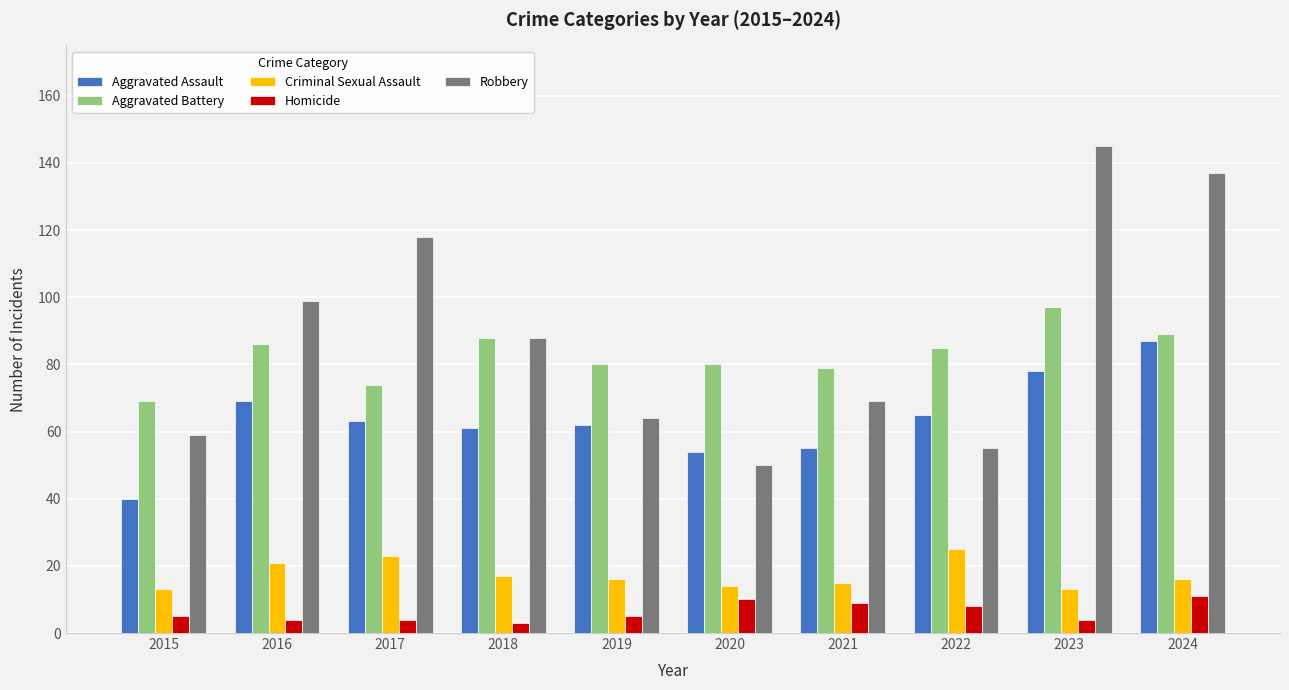

Is it true that Robbery equals 43 at 2017?

False